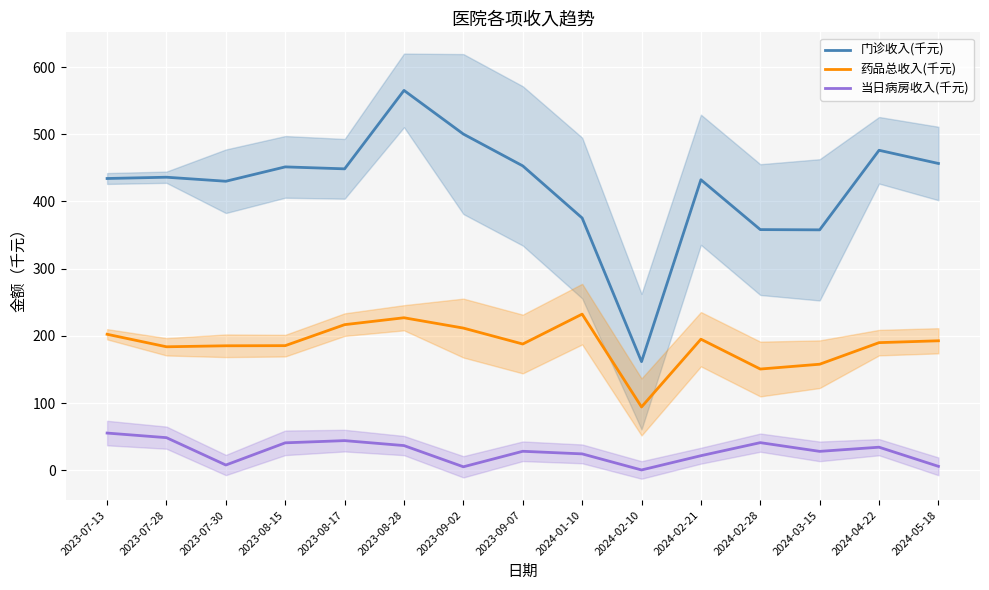

Which label corresponds to the smallest value in the chart?

2024-02-10